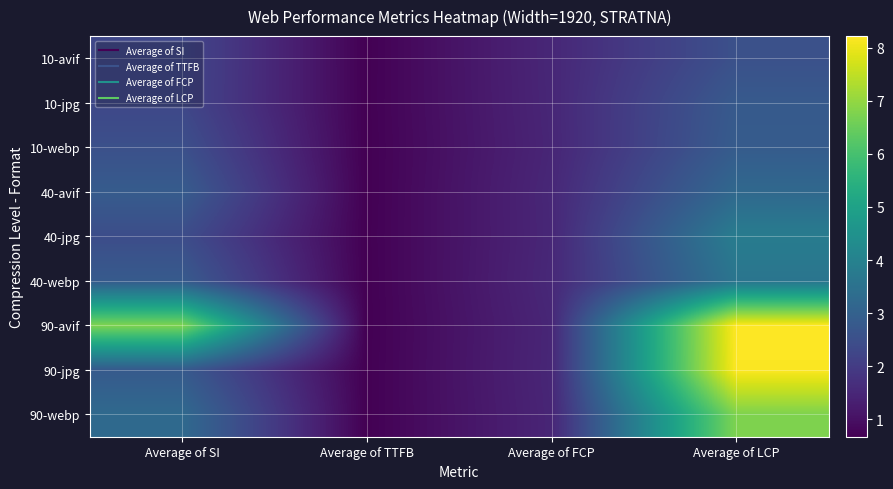

Reading right to left, transcribe all the data shown in this chart.

10-avif: Average of LCP=2.5	Average of FCP=1.5	Average of TTFB=0.7	Average of SI=2.3
10-jpg: Average of LCP=2.8	Average of FCP=1.5	Average of TTFB=0.7	Average of SI=2.3
10-webp: Average of LCP=2.9	Average of FCP=1.5	Average of TTFB=0.7	Average of SI=2.5
40-avif: Average of LCP=3.2	Average of FCP=1.5	Average of TTFB=0.7	Average of SI=2.8
40-jpg: Average of LCP=3.8	Average of FCP=1.5	Average of TTFB=0.7	Average of SI=2.4
40-webp: Average of LCP=3.6	Average of FCP=1.5	Average of TTFB=0.7	Average of SI=2.8
90-avif: Average of LCP=8.2	Average of FCP=1.5	Average of TTFB=0.7	Average of SI=6.8
90-jpg: Average of LCP=8.2	Average of FCP=1.5	Average of TTFB=0.7	Average of SI=2.8
90-webp: Average of LCP=6.7	Average of FCP=1.5	Average of TTFB=0.7	Average of SI=3.3